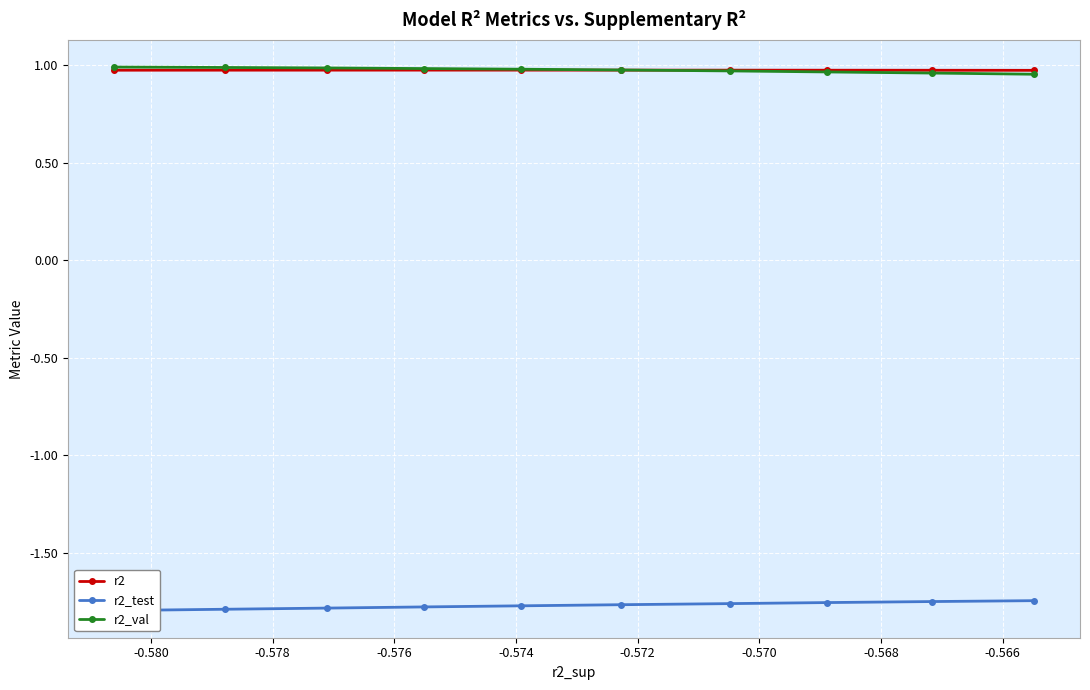

True or false: r2 and r2_test cross at least once.

False